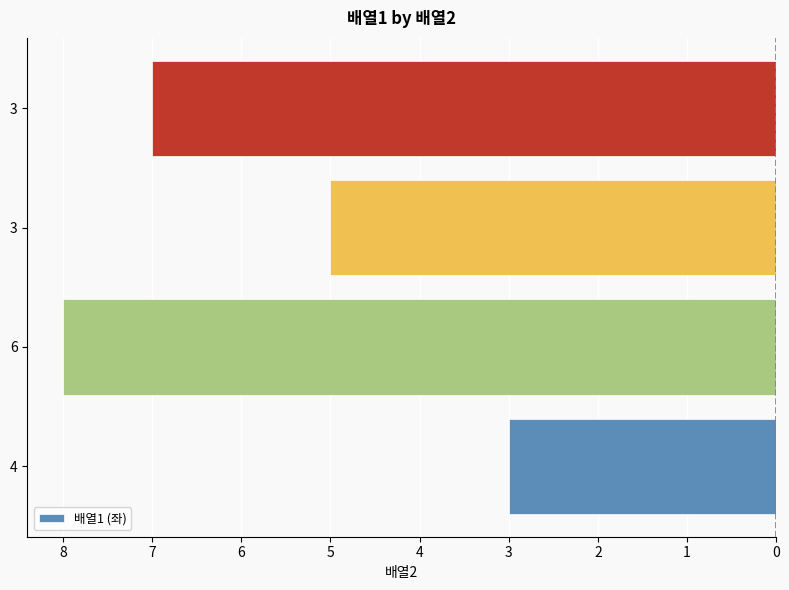

Does the chart contain stacked bars?

No